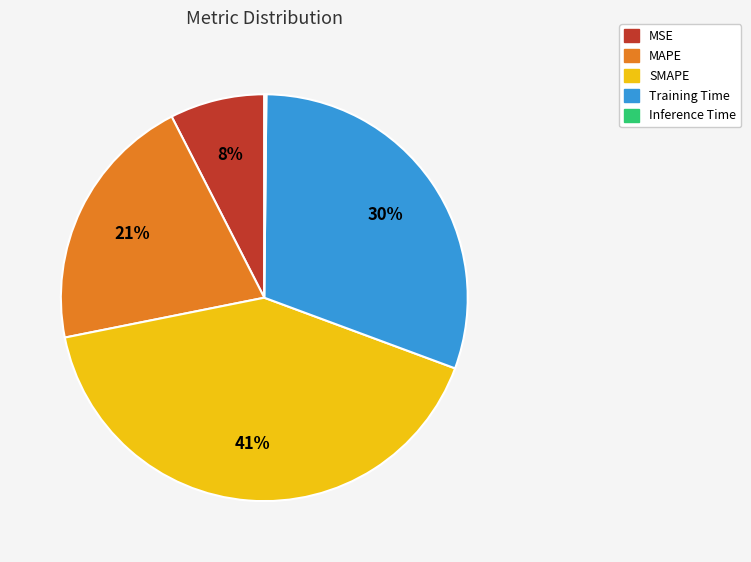

To the nearest percent, what portion does MSE represent?

8%